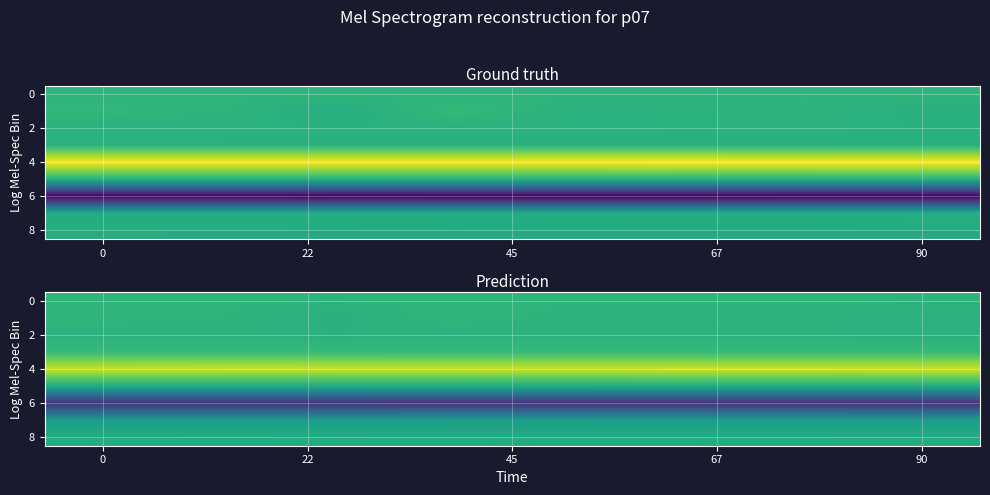

The value of 0 at 90 is 0.3. True or false?

True